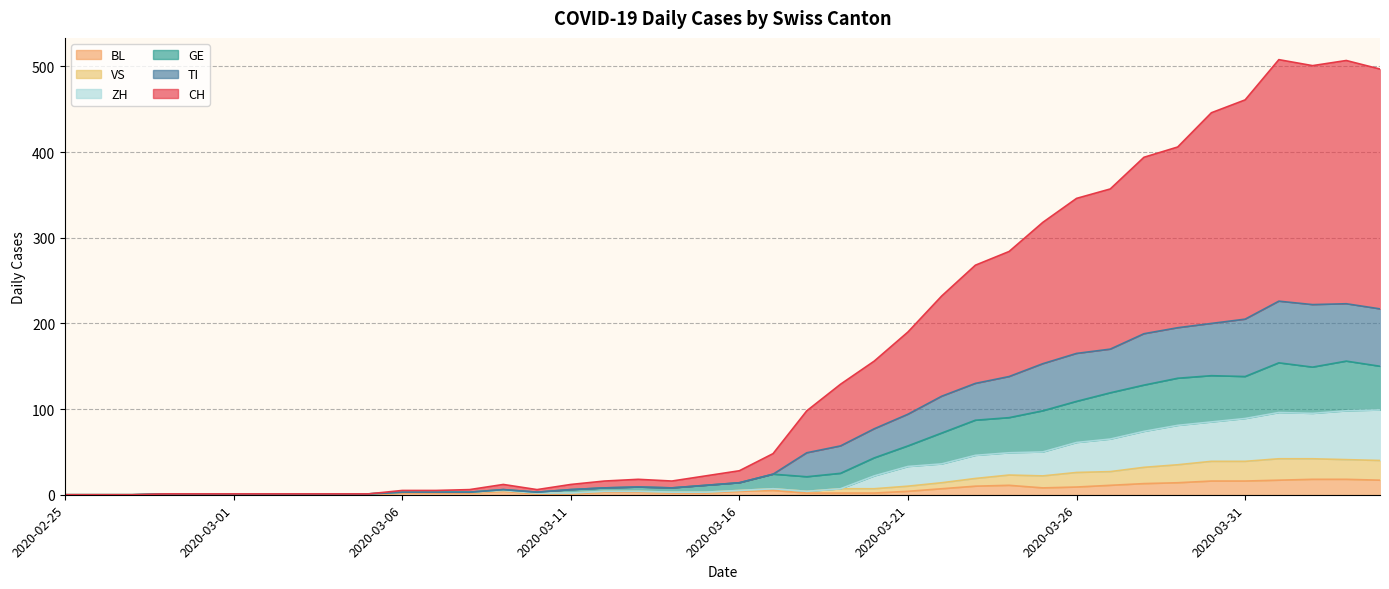

How many values in the GE series exceed 14?

19